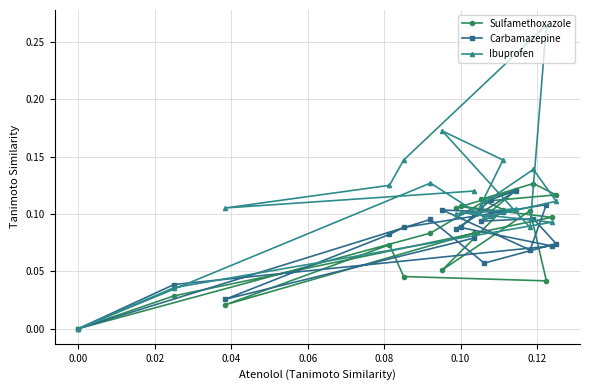

True or false: Carbamazepine has a value of 0.1 at 0.06.

False